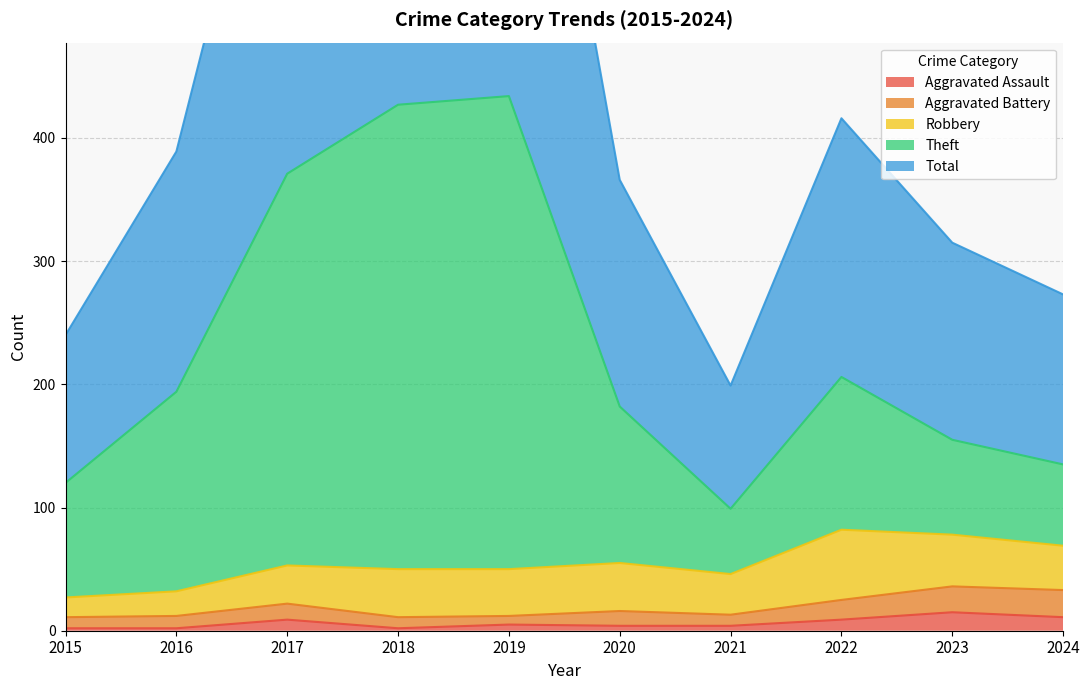

The Aggravated Assault series shows 5 at 2019. True or false?

True